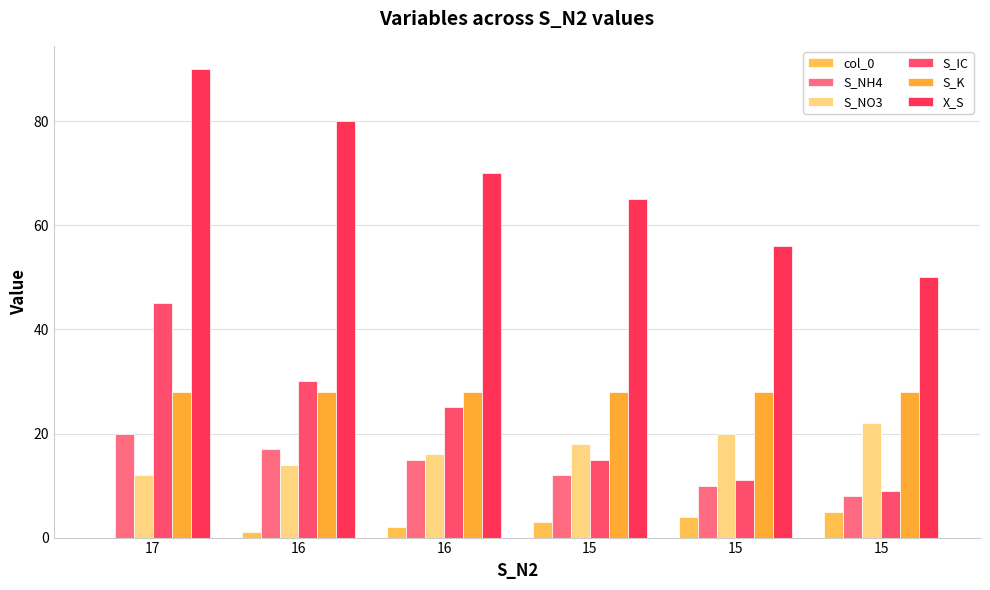

Are the bars grouped side by side (vs. stacked)?

Yes